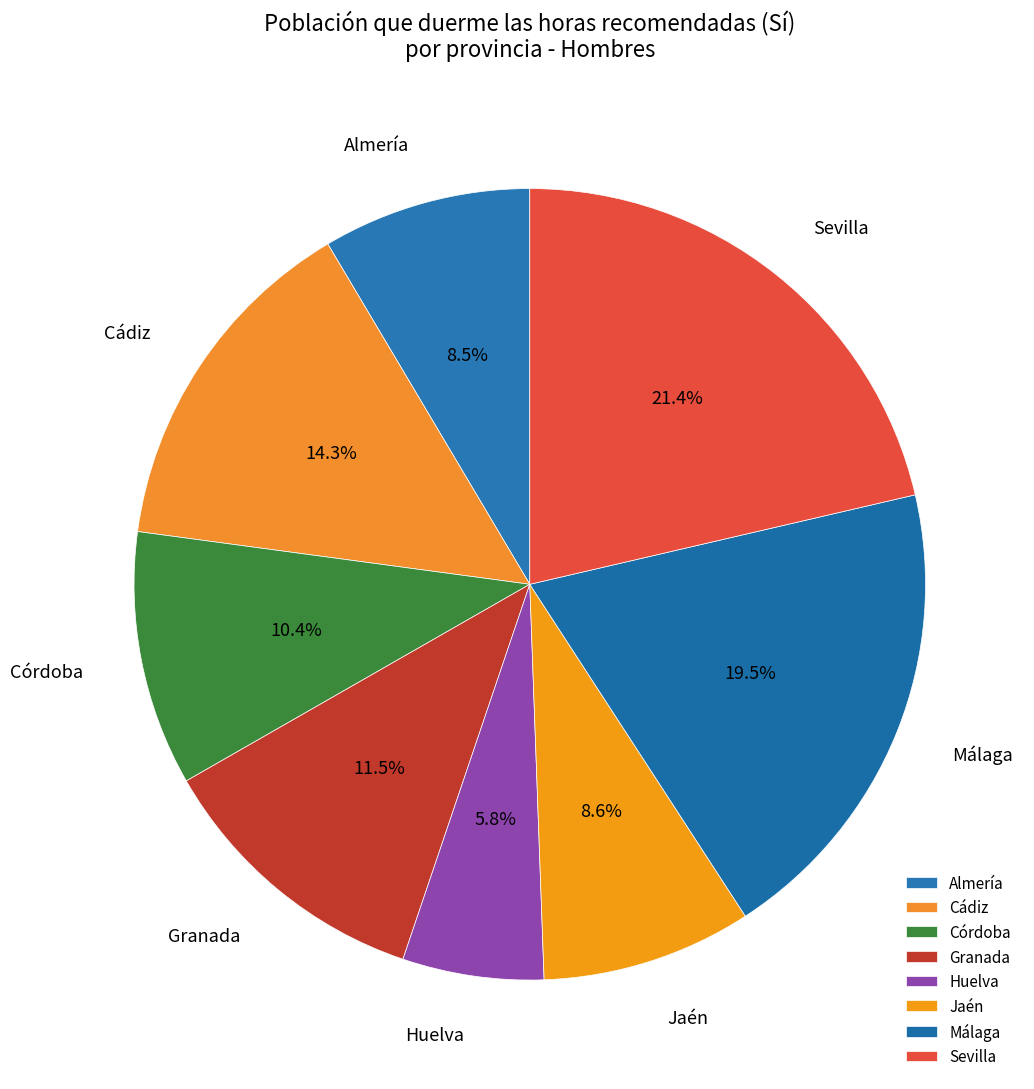

To the nearest percent, what is the difference between the Málaga and Córdoba slice percentages?

9%